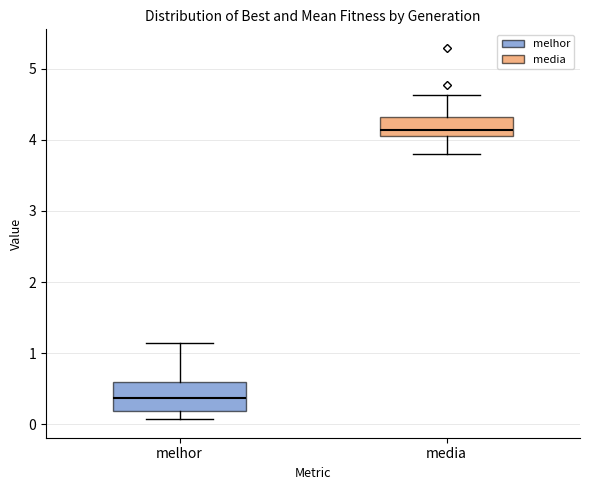

Which box is the tallest, from its lower edge to its upper edge?

melhor